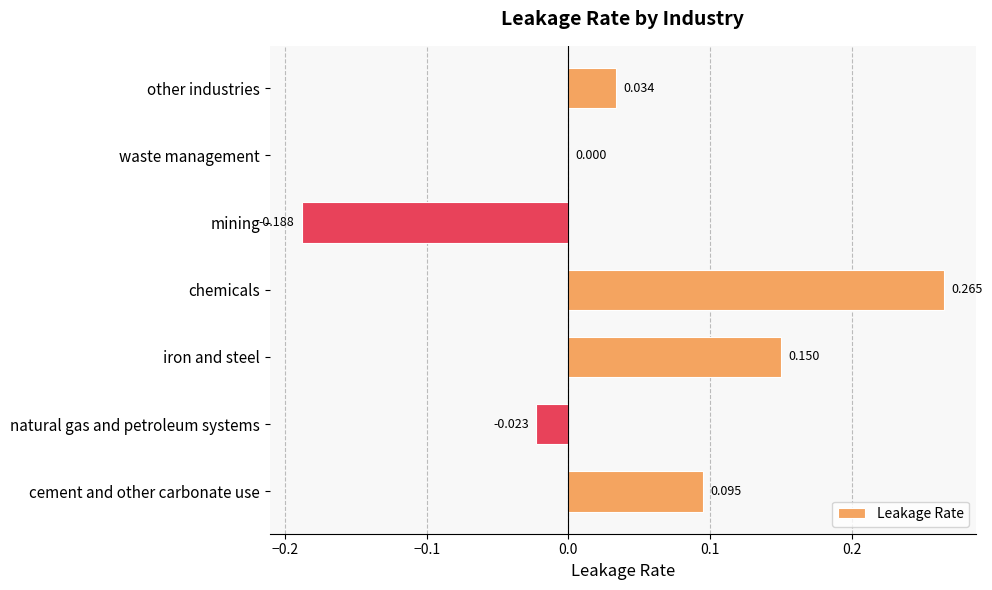

Where is the data nearest to the value 0?

waste management